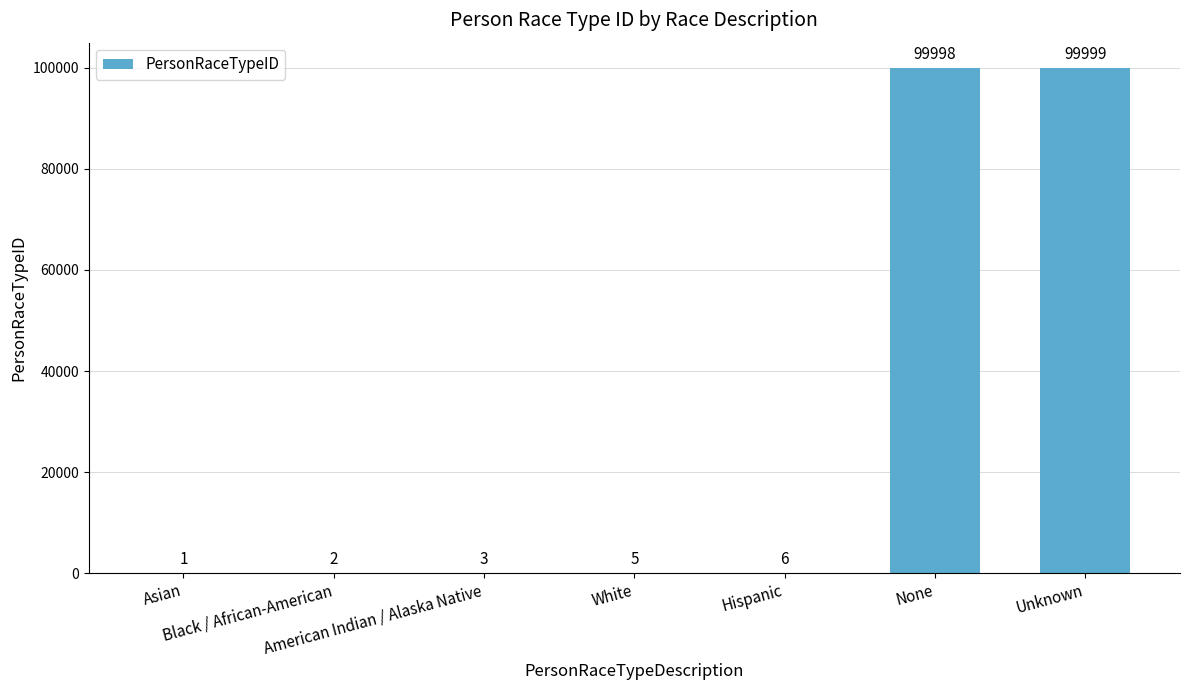

At which label is the value closest to 50000?

Hispanic